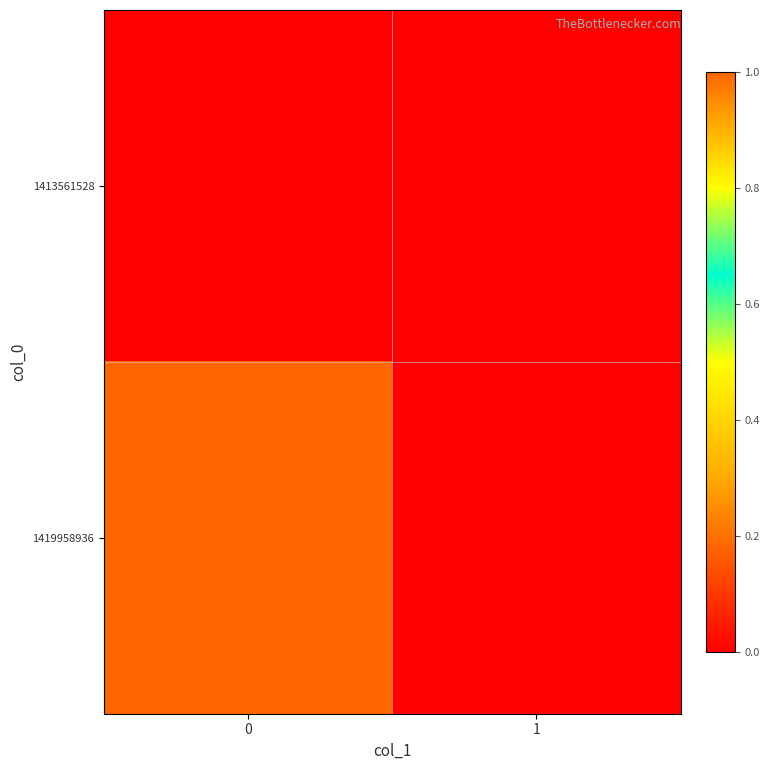

Rank the series at 1 from lowest to highest value.

1413561528, 1419958936